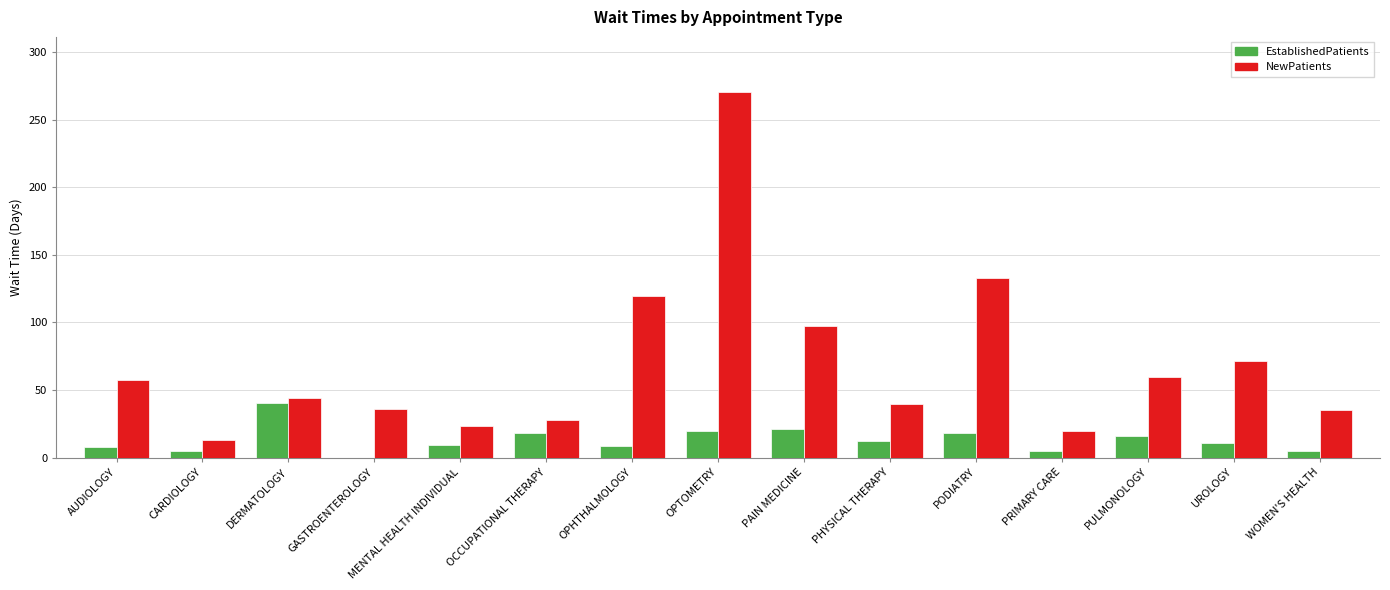

Which series changed the most between DERMATOLOGY and MENTAL HEALTH INDIVIDUAL?

EstablishedPatients